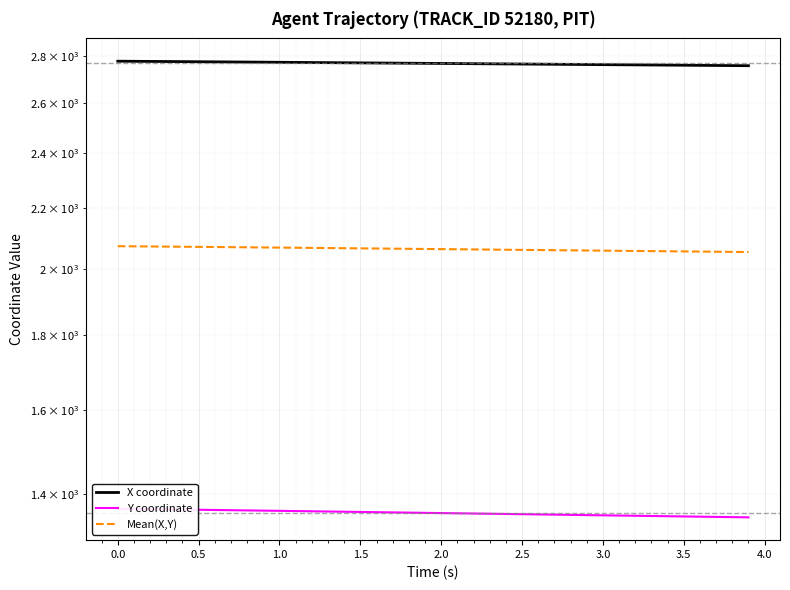

What is the average value of the Mean(X,Y) series?

2062.9